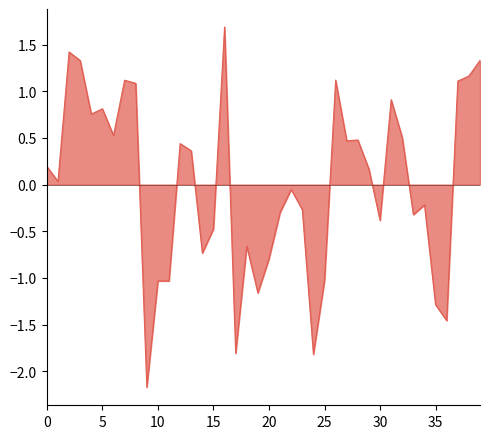

What is the difference between the maximum and minimum values?

3.9